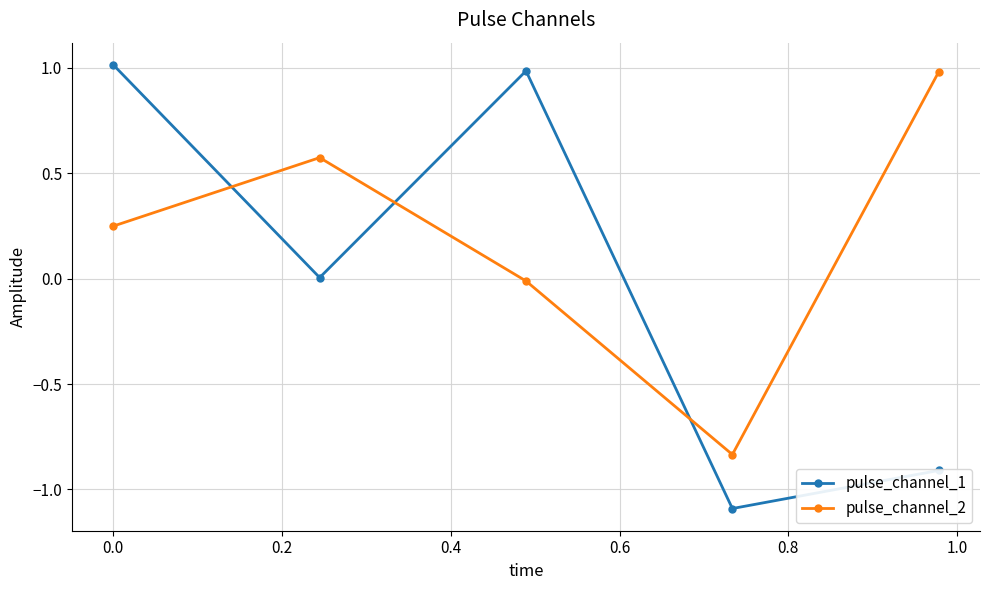

What is the sum of all pulse_channel_2 values?

1.0